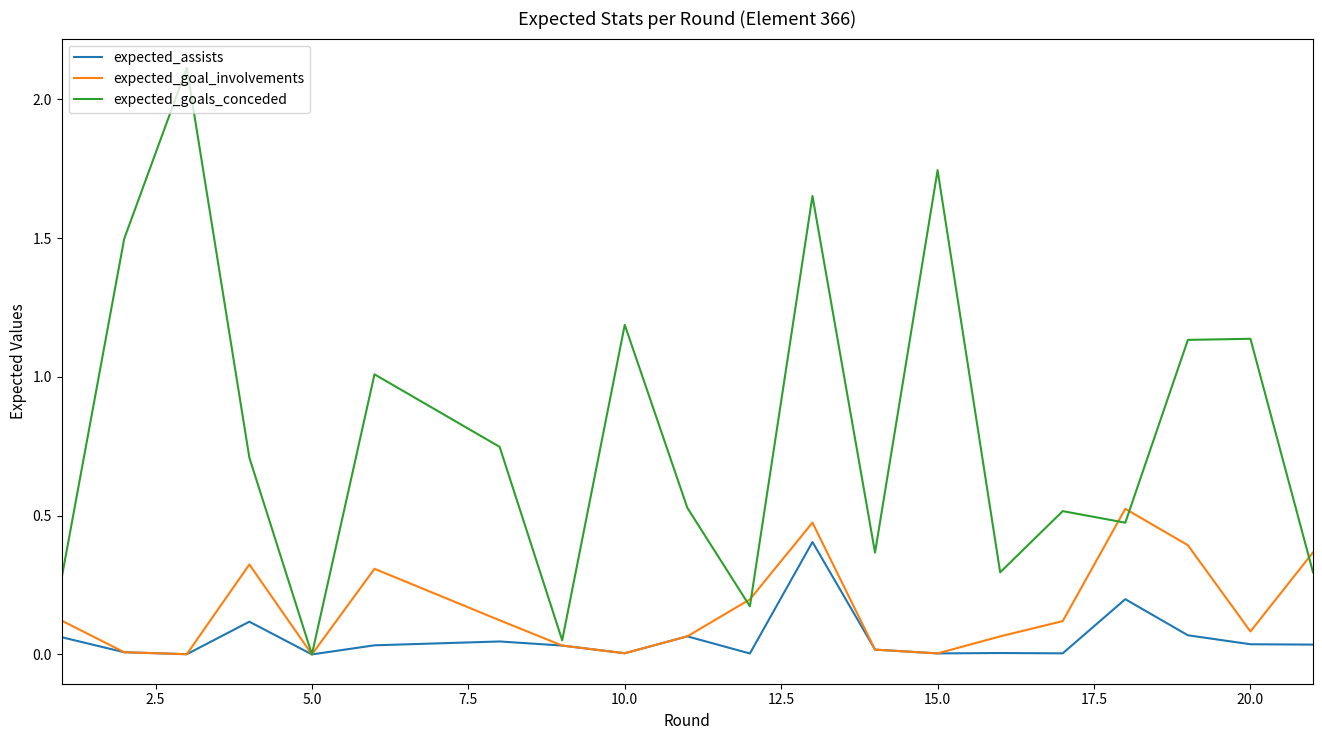

What is the greatest value displayed?

2.1